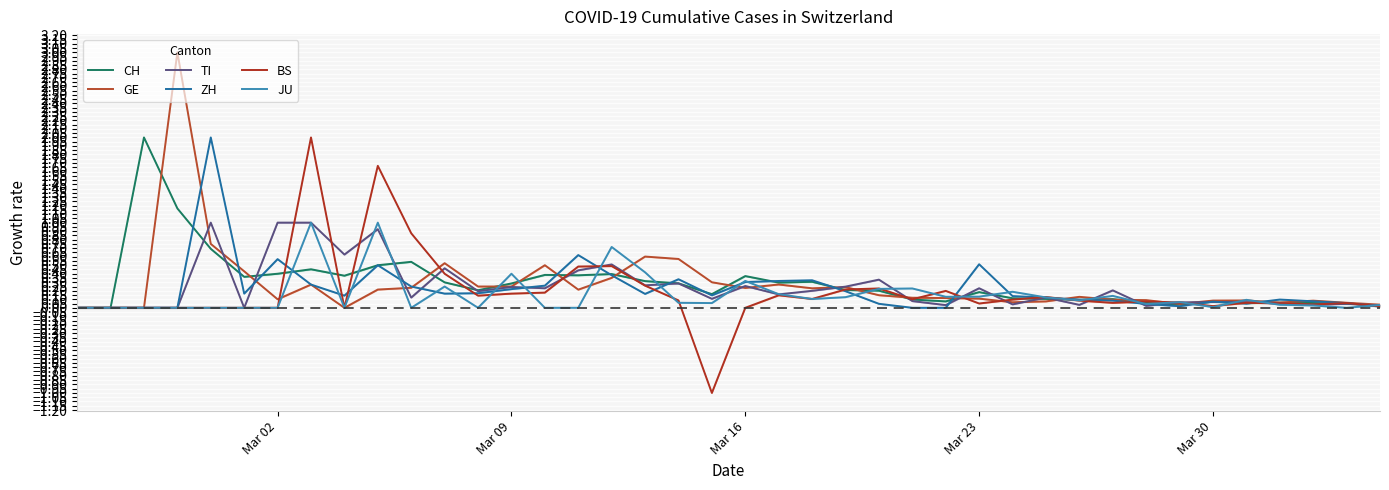

How many intersections are there between JU and CH?

19